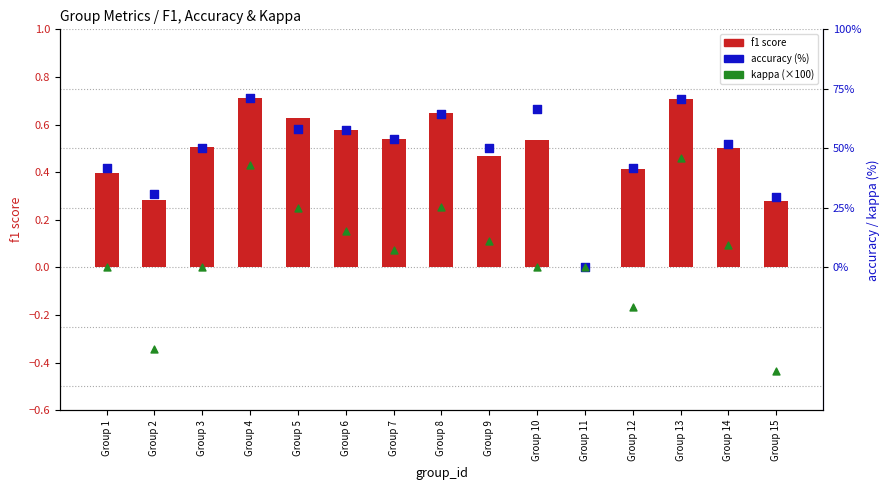

At which category is the sum across all series the highest?

Group 13